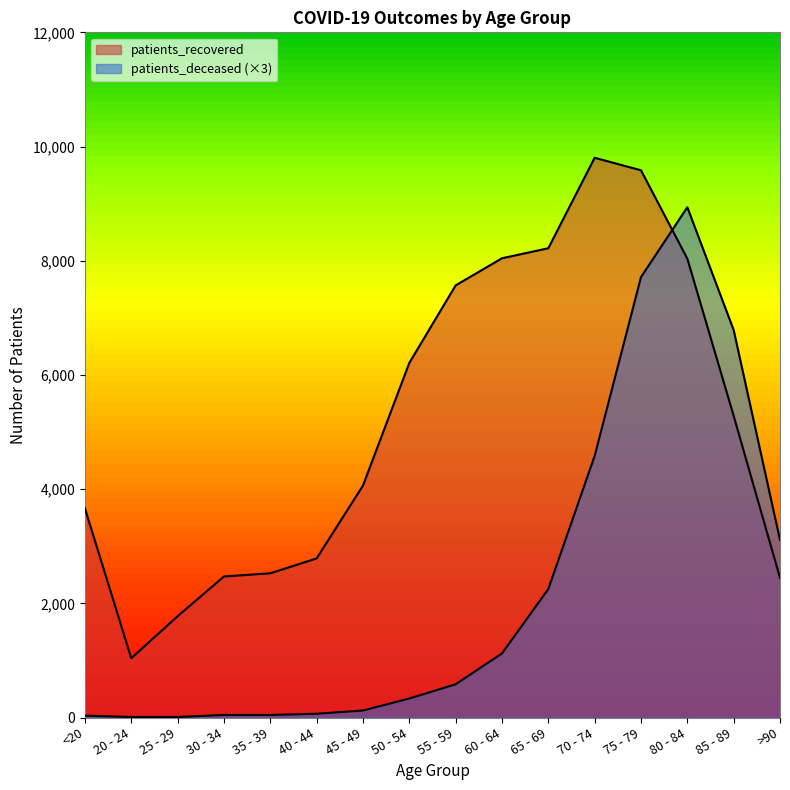

Reading right to left, what are all the values shown in this chart?

patients_deceased: 3111	6786	8937	7713	4581	2250	1122	582	333	123	66	45	45	9	9	33
patients_recovered: 2446	5284	8036	9584	9803	8219	8043	7568	6210	4062	2786	2526	2470	1773	1039	3663